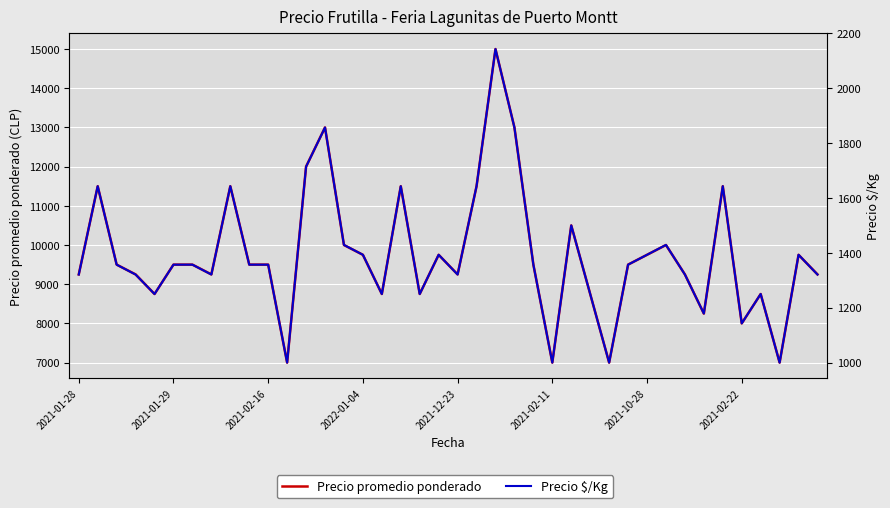

What is the difference between the maximum and minimum values in the Precio $/Kg series?

1143